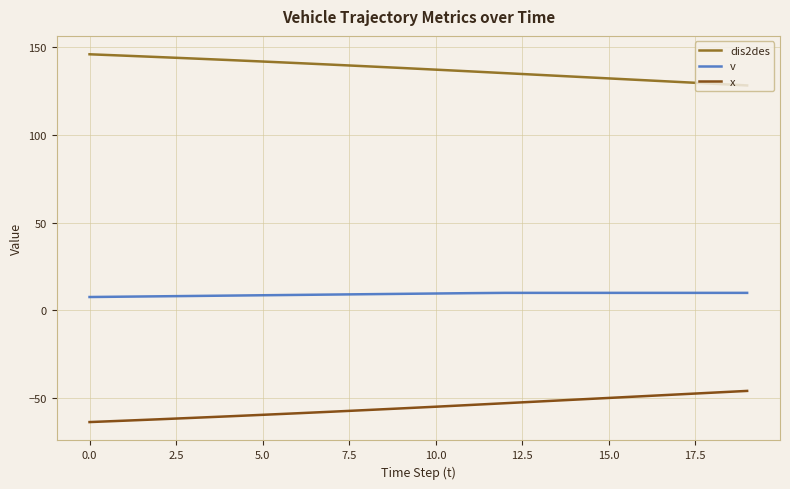

True or false: v and dis2des cross at least once.

False